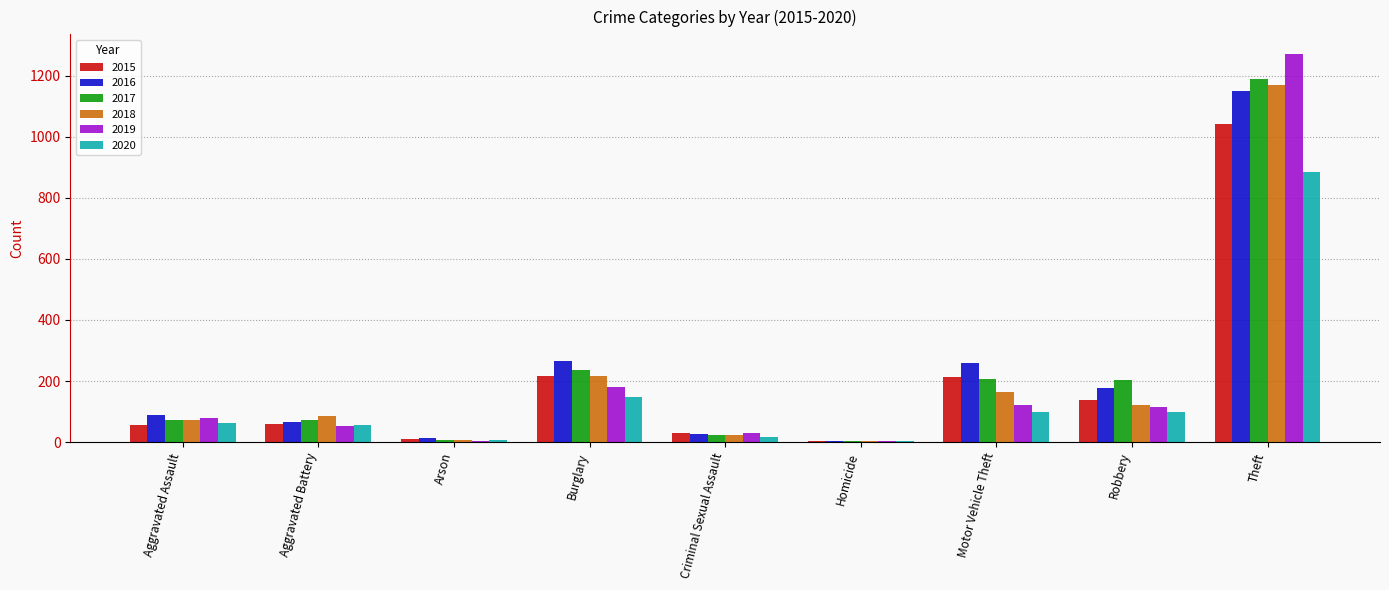

What is the highest value of the 2020 series?

884